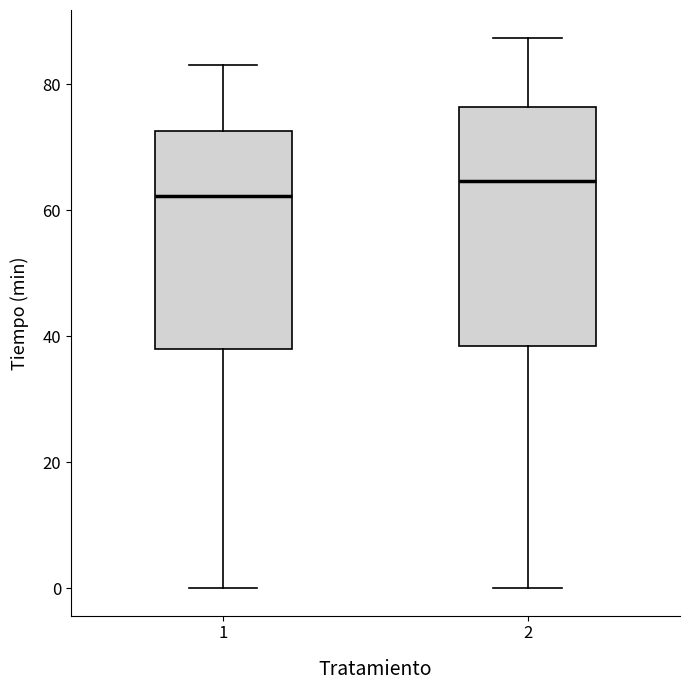

Where is the lower edge of the box at x = 1 on the y-axis? The values are not printed on the chart, so give them approximately, as read against the axis.

38